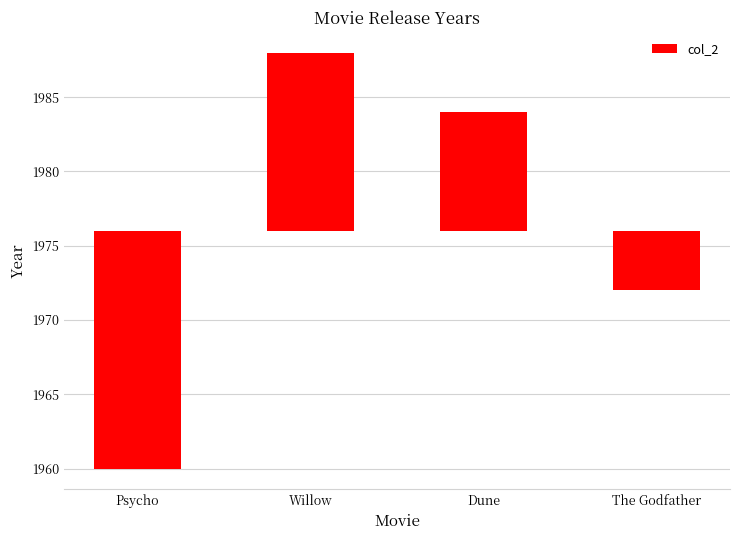

What is the difference between the maximum and second lowest values?

16